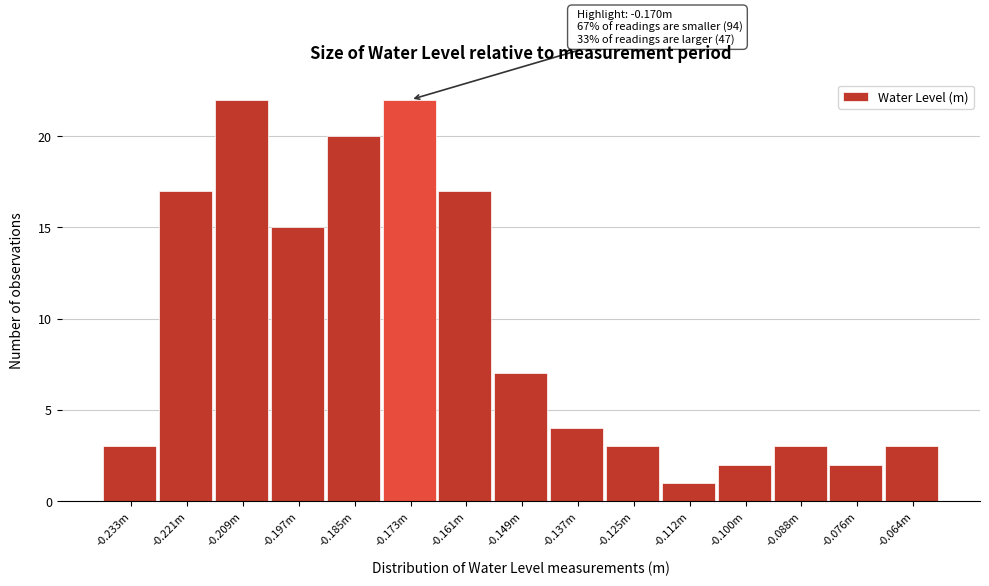

Reading left to right, extract all data points from this chart.

3	17	22	15	20	22	17	7	4	3	1	2	3	2	3